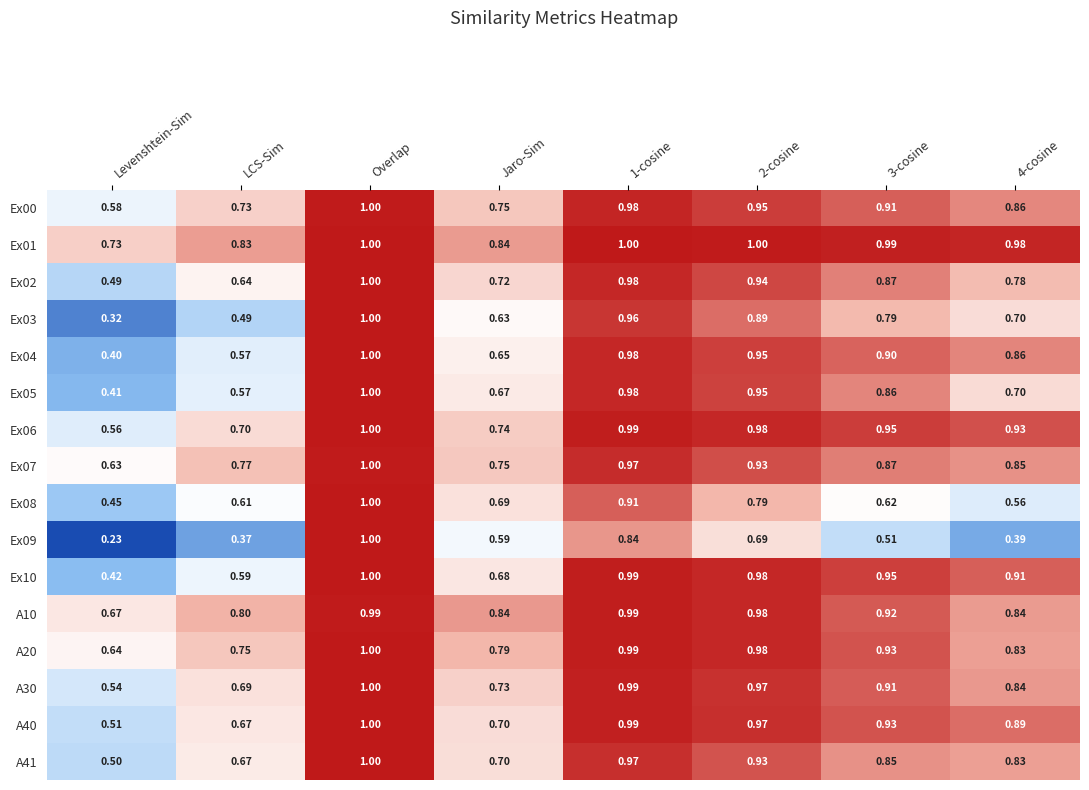

Which series has the largest total across all categories?

Ex01